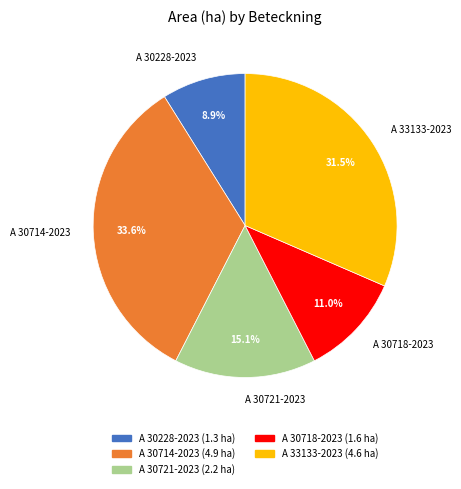

Does A 30228-2023 represent more than half of the total?

No